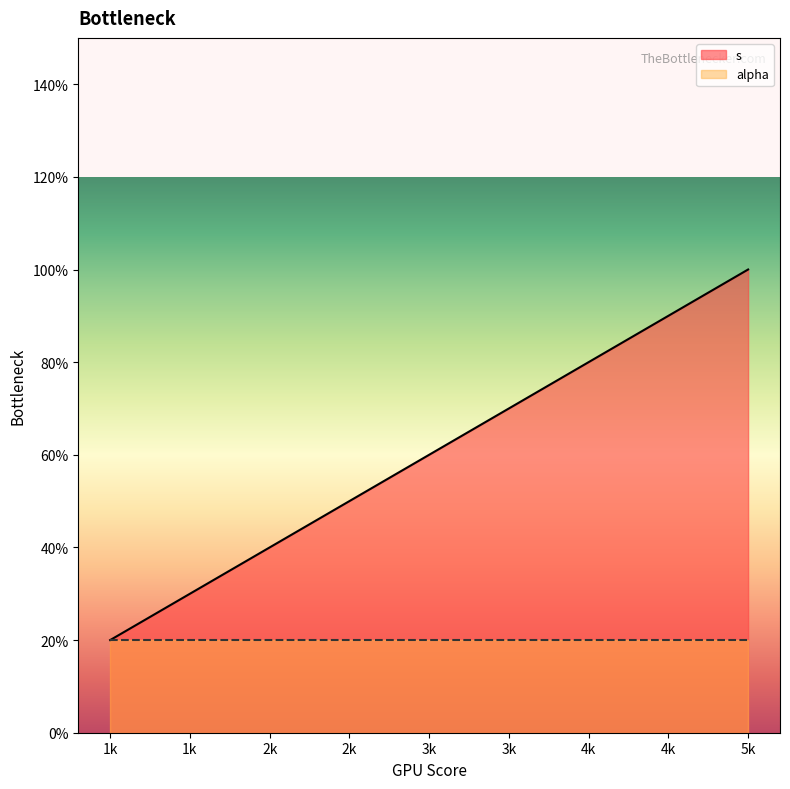

Does the chart display data point markers on the line(s)?

No